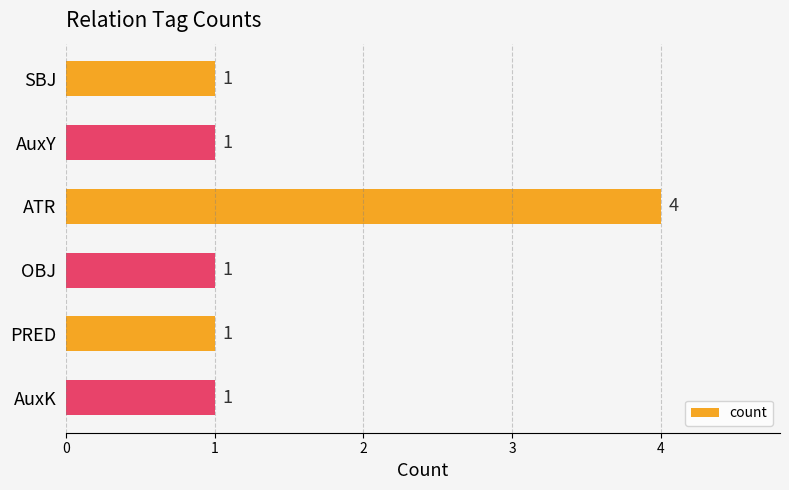

The value at ATR is 1. True or false?

False